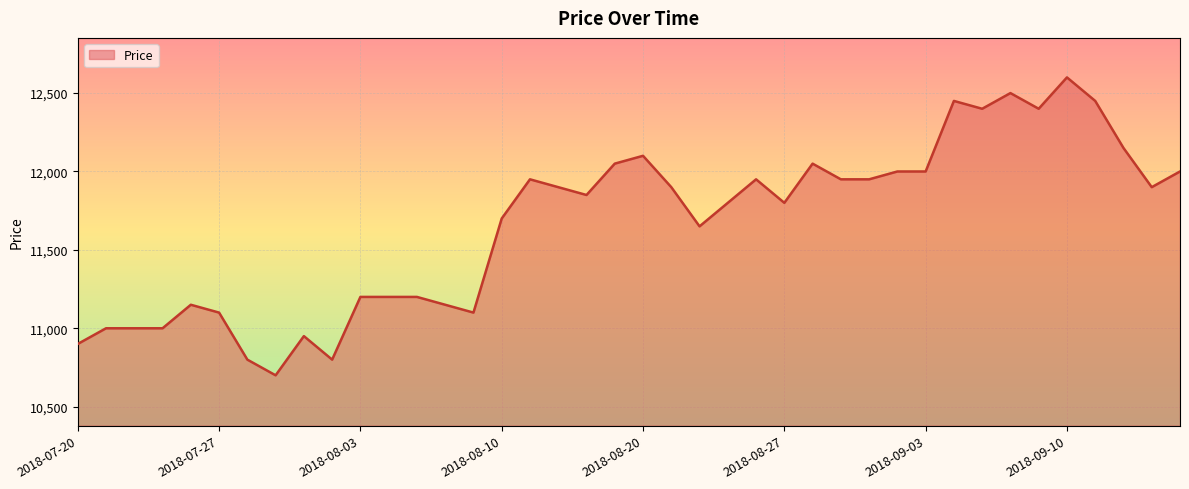

Does the chart display data point markers on the line(s)?

No